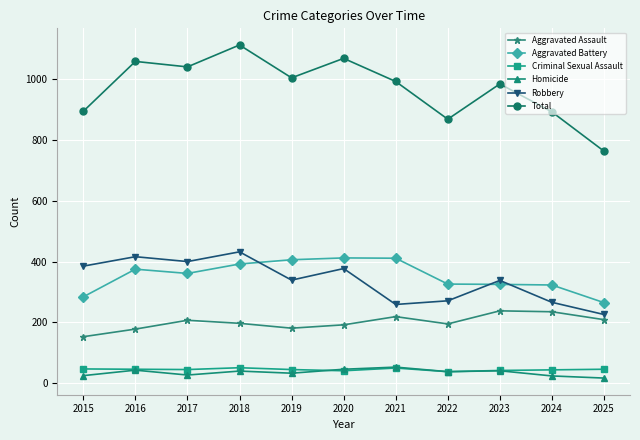

Where is the first local maximum for Total?

2016